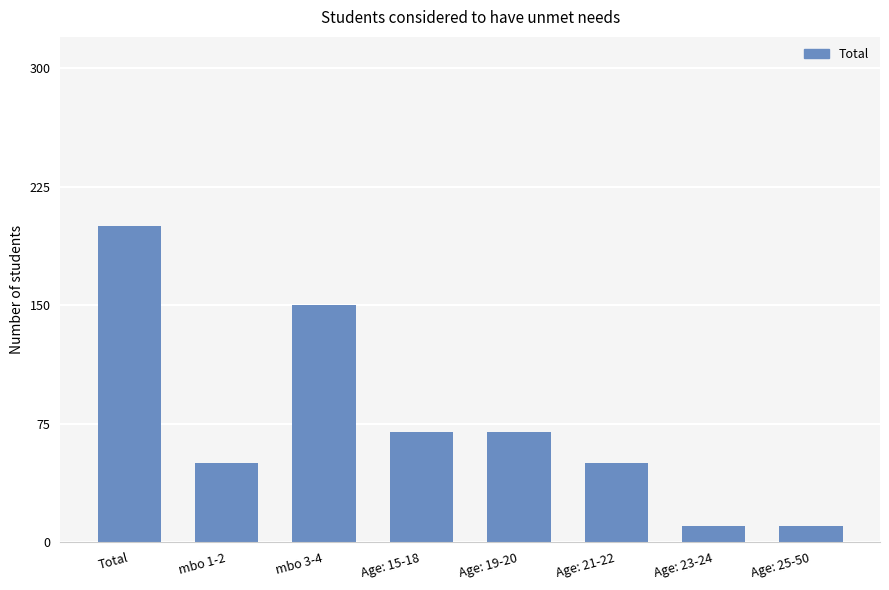

What is the change in value from Age: 19-20 to Age: 25-50?

-60